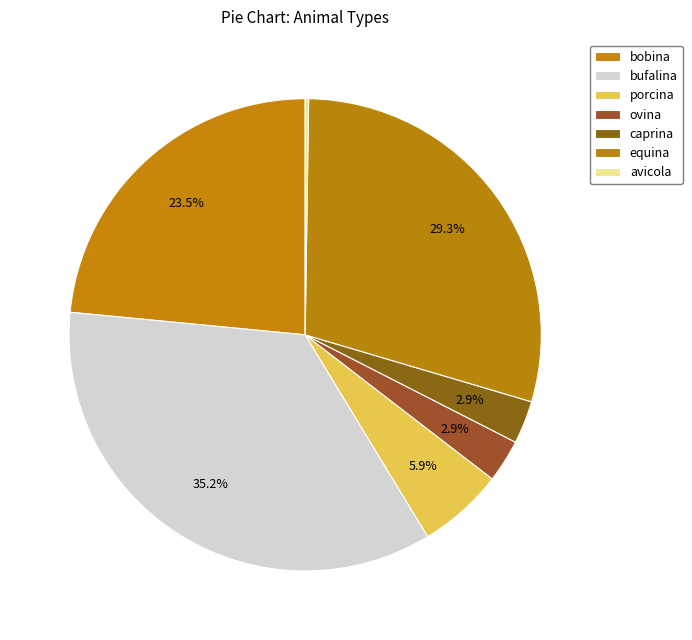

To the nearest percent, what is the difference between the largest and smallest slice percentages?

35%